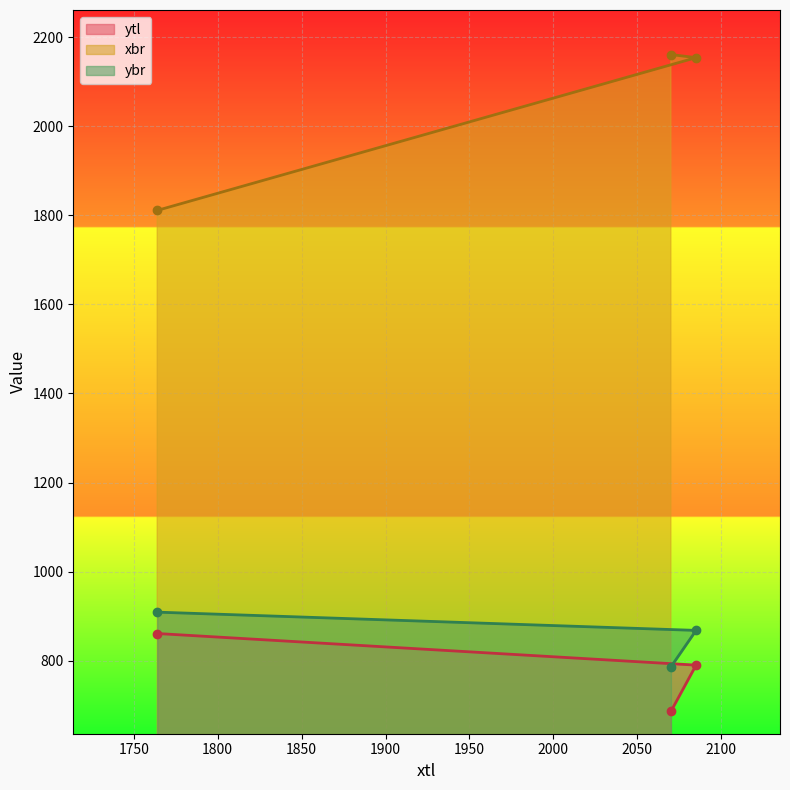

What are all the series names shown in the legend?

ytl, xbr, ybr